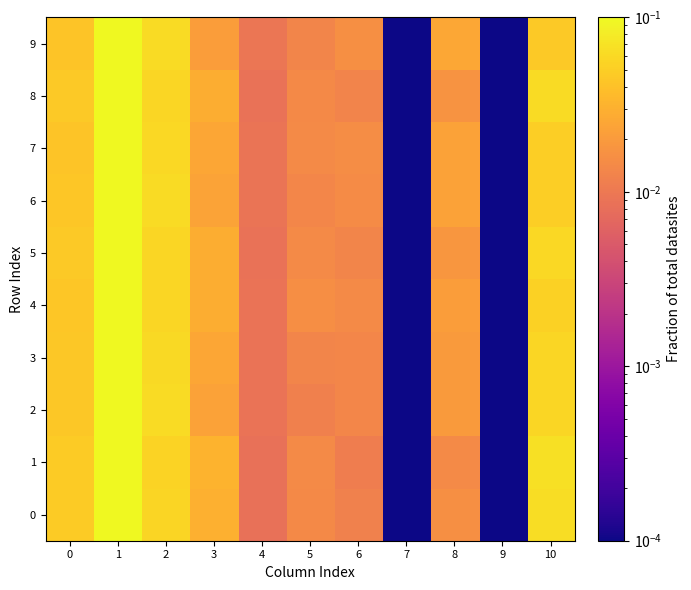

Rank the series at 9 from lowest to highest value.

0, 1, 2, 3, 4, 5, 6, 7, 8, 9